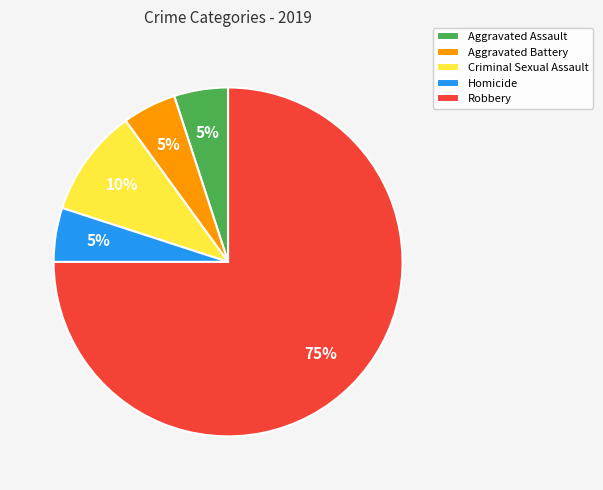

What is the largest slice in the pie chart?

Robbery